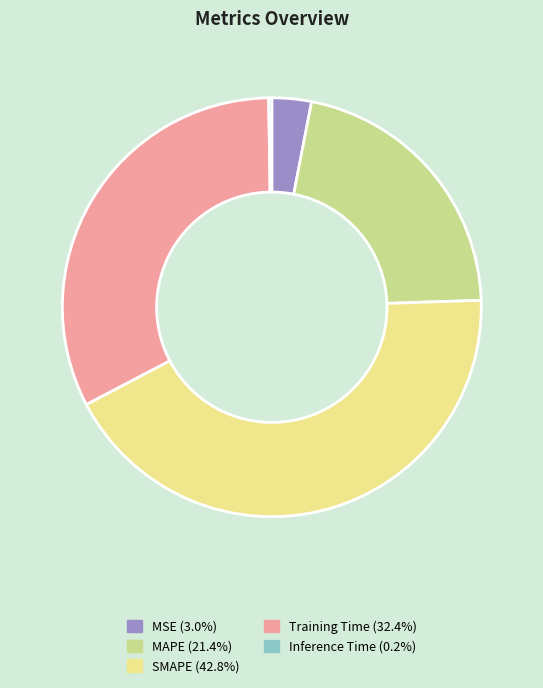

What is the largest slice in the pie chart?

SMAPE